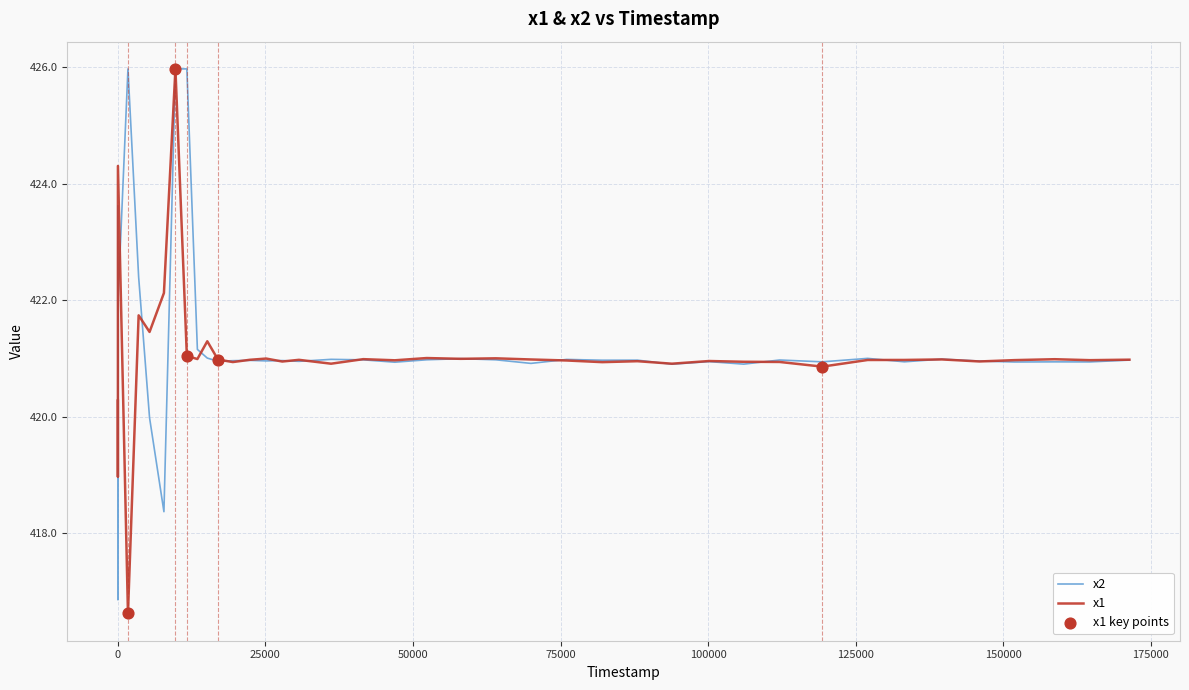

What is the highest value of the x2 series?

426.0